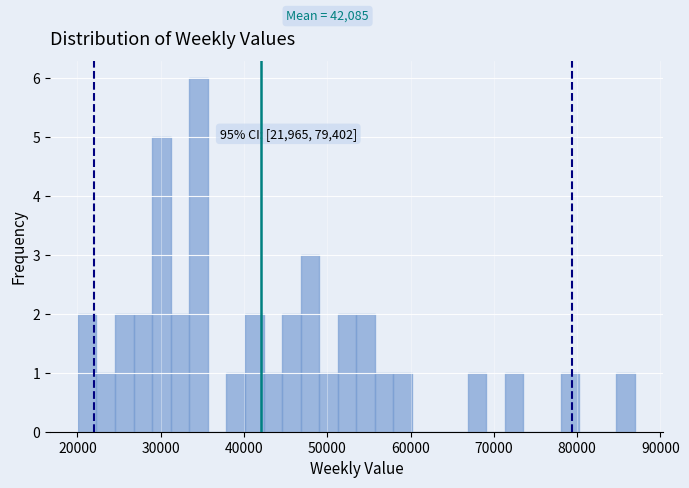

Around what value on the x-axis is the tallest bar? Give the approximate position of its centre, as read against the axis.

35000